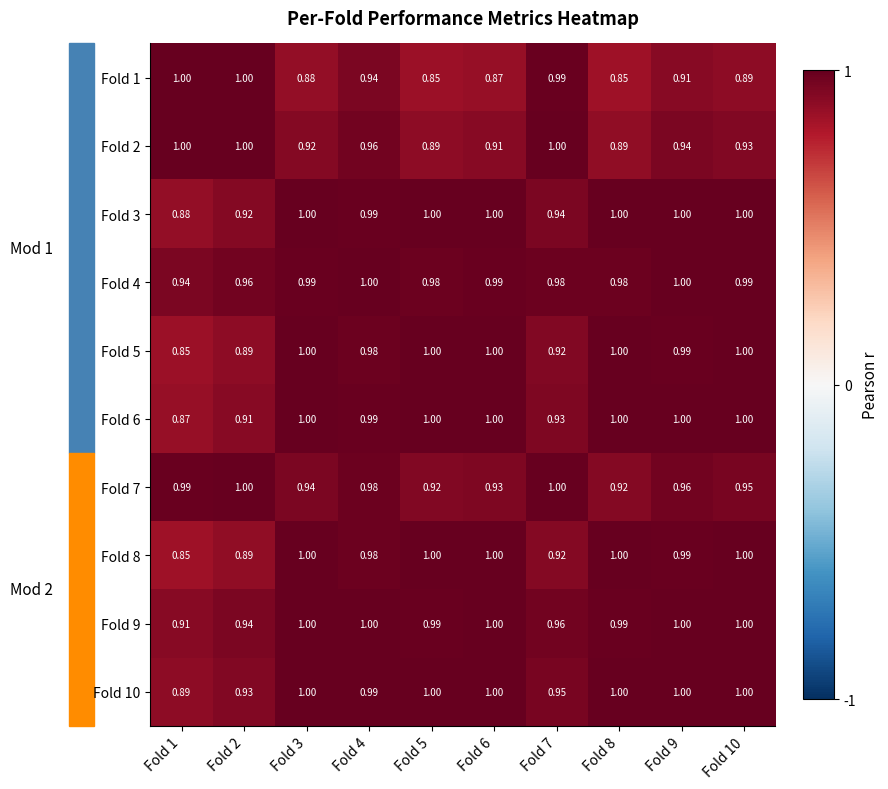

How many series are shown in this chart?

10